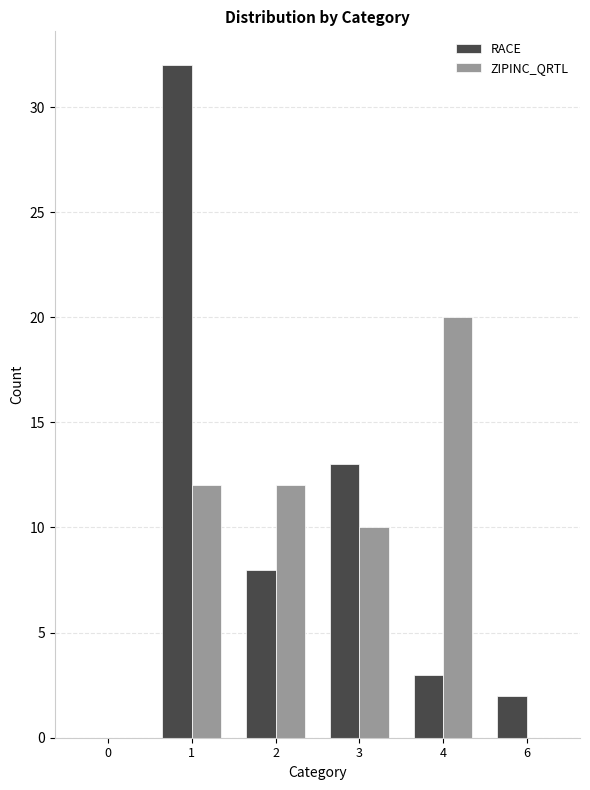

What is the maximum value for ZIPINC_QRTL?

20